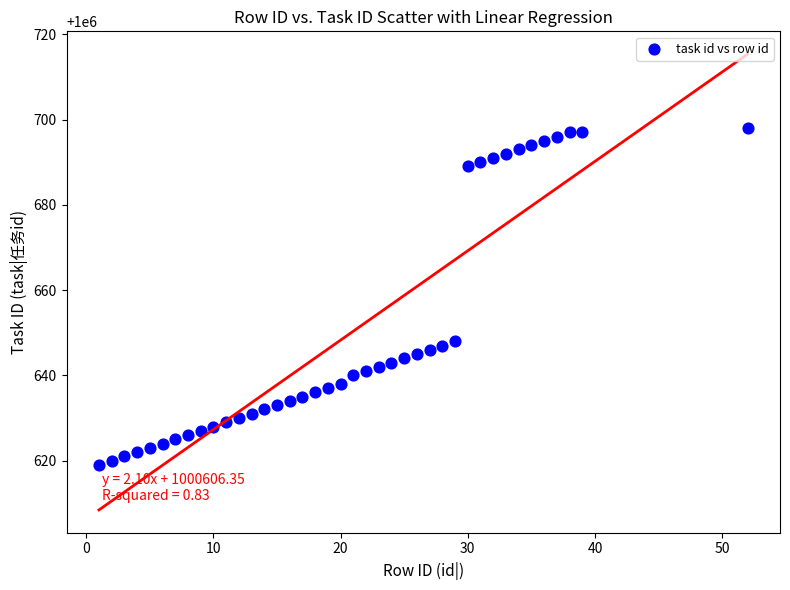

What is the range of Y values (max minus min)?

79